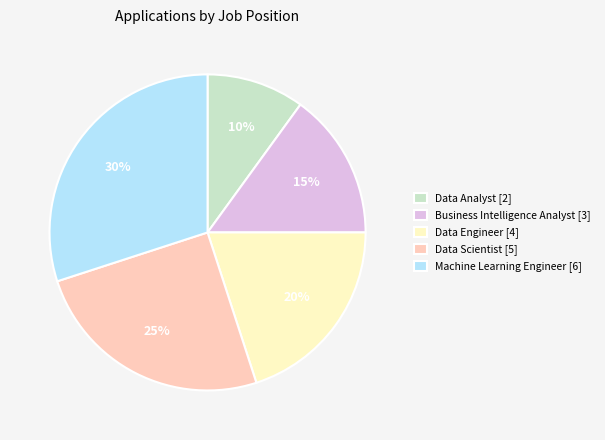

Which has a higher value, Data Engineer [4] or Business Intelligence Analyst [3]?

Data Engineer [4]